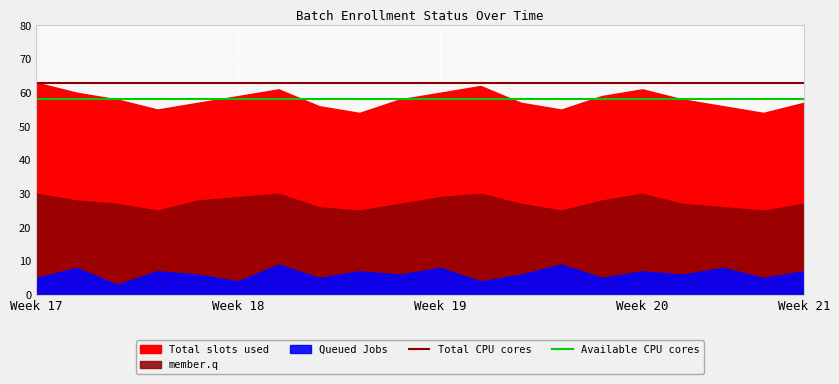

True or false: Total CPU cores and Available CPU cores cross at least once.

False